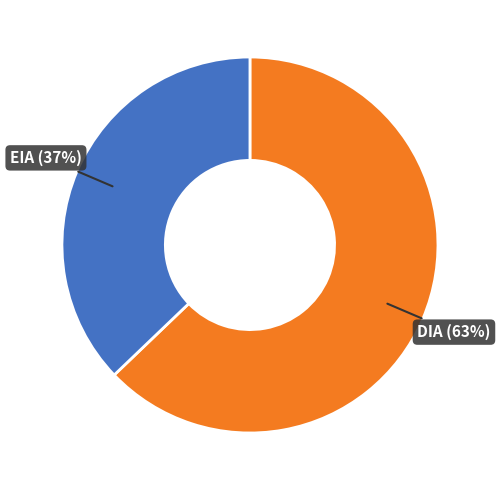

What is the ratio of the value at EIA to the value at DIA?

0.6